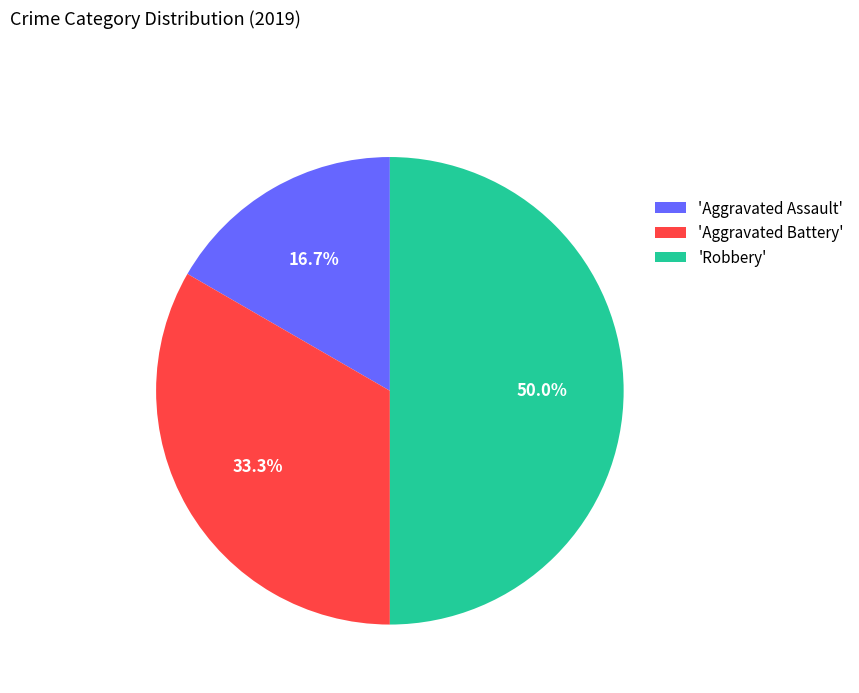

Do 'Aggravated Assault' and 'Robbery' together represent more than half of the pie?

Yes